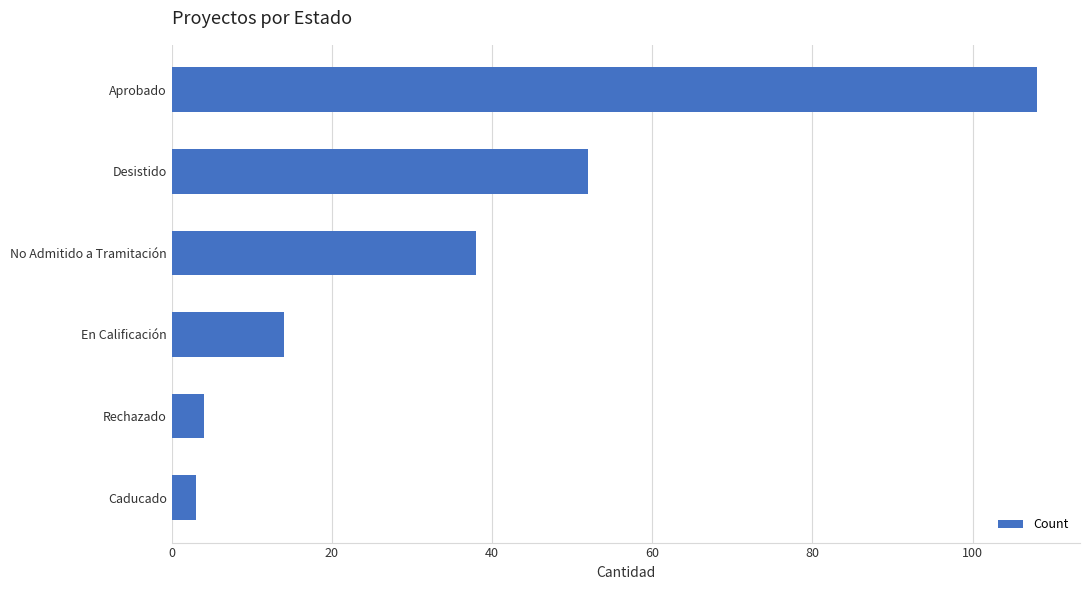

What is the change in value from Caducado to En Calificación?

+11